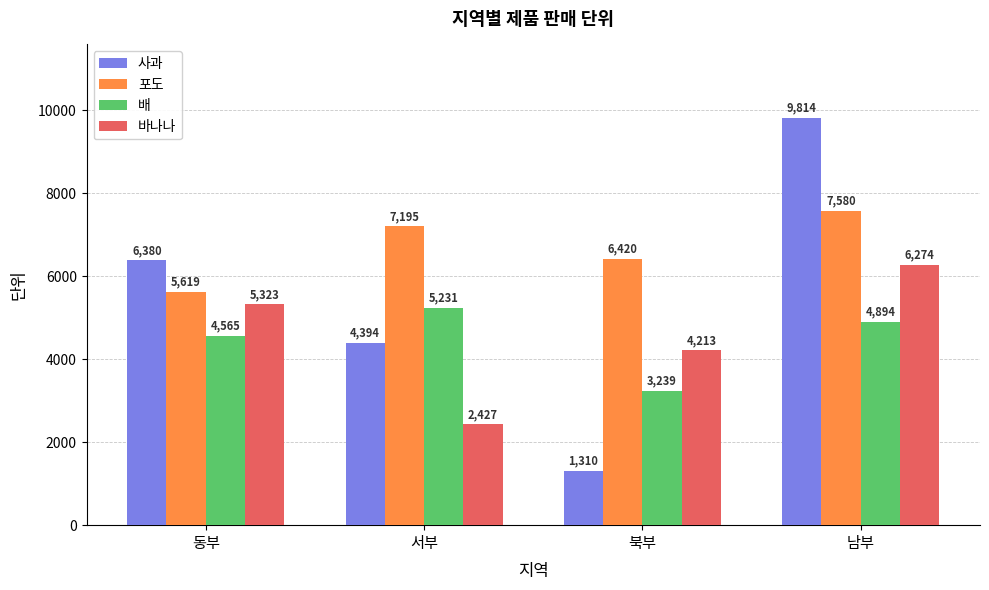

What is the difference between the second highest and minimum values in the 포도 series?

1576